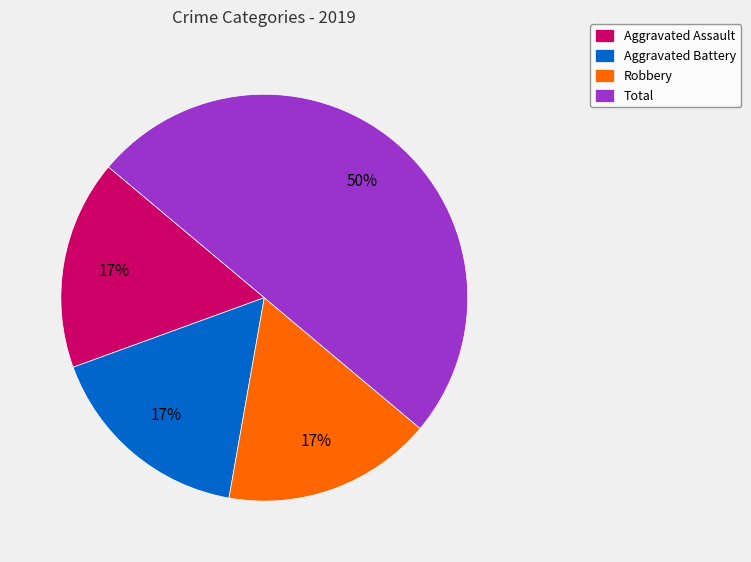

To the nearest percent, what is the difference between the Robbery and Total slice percentages?

33%